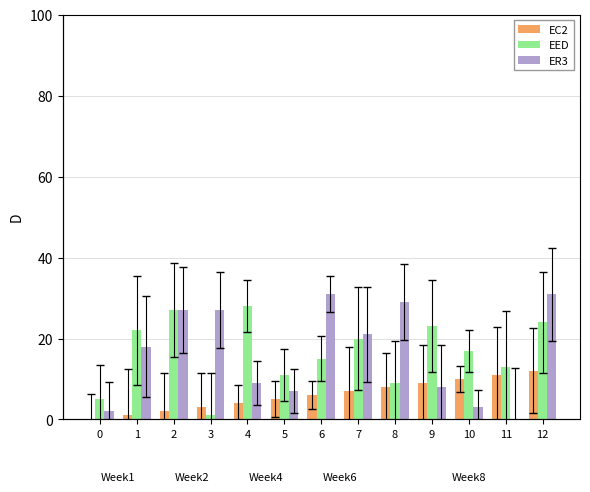

Reading left to right, what are all the values shown in this chart?

EC2: 0=0	1=1	2=2	3=3	4=4	5=5	6=6	7=7	8=8	9=9	10=10	11=11	12=12
EED: 0=5	1=22	2=27	3=1	4=28	5=11	6=15	7=20	8=9	9=23	10=17	11=13	12=24
ER3: 0=2	1=18	2=27	3=27	4=9	5=7	6=31	7=21	8=29	9=8	10=3	11=0	12=31